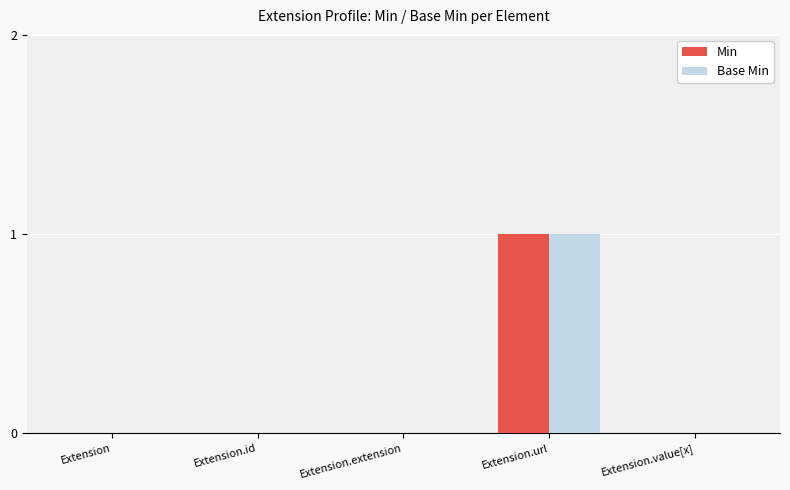

At which category is the sum across all series the highest?

Extension.url